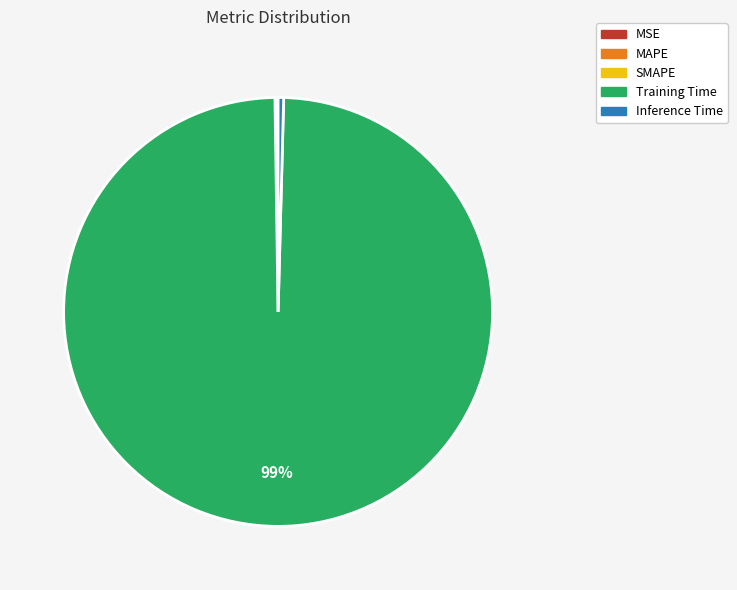

Which category accounts for the majority?

Training Time